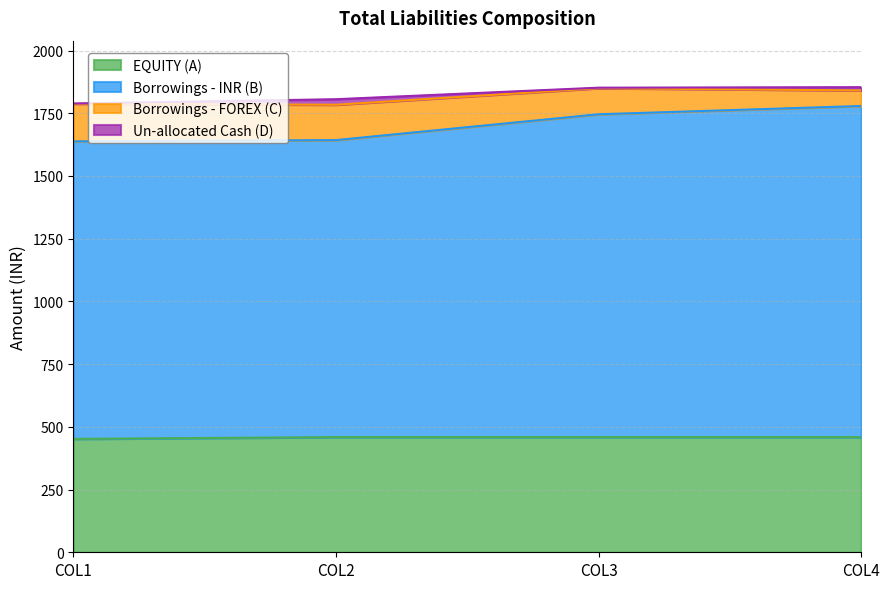

What is the maximum value for EQUITY (A)?

459